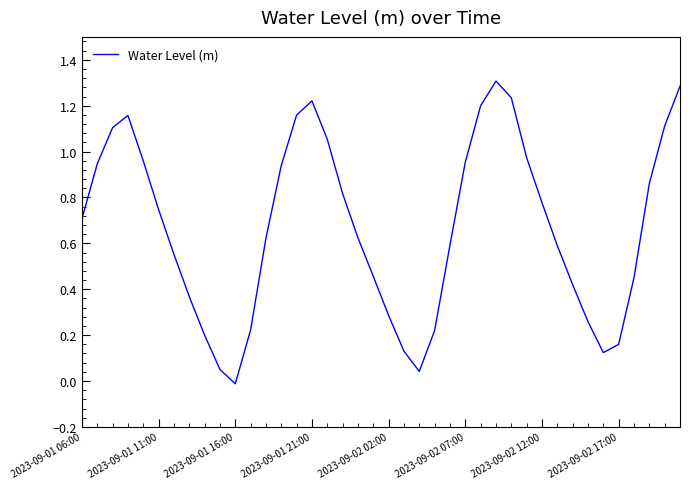

What is the maximum value shown in the chart?

1.3